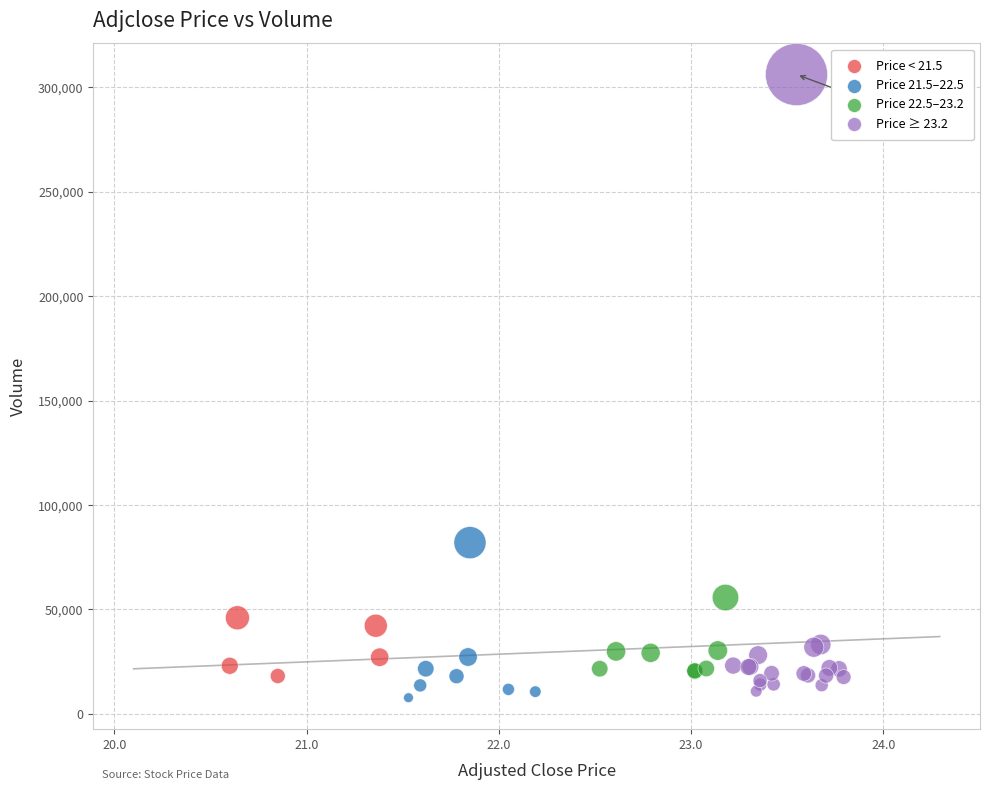

What Y value in the scatter plot is closest to 156900?

81900